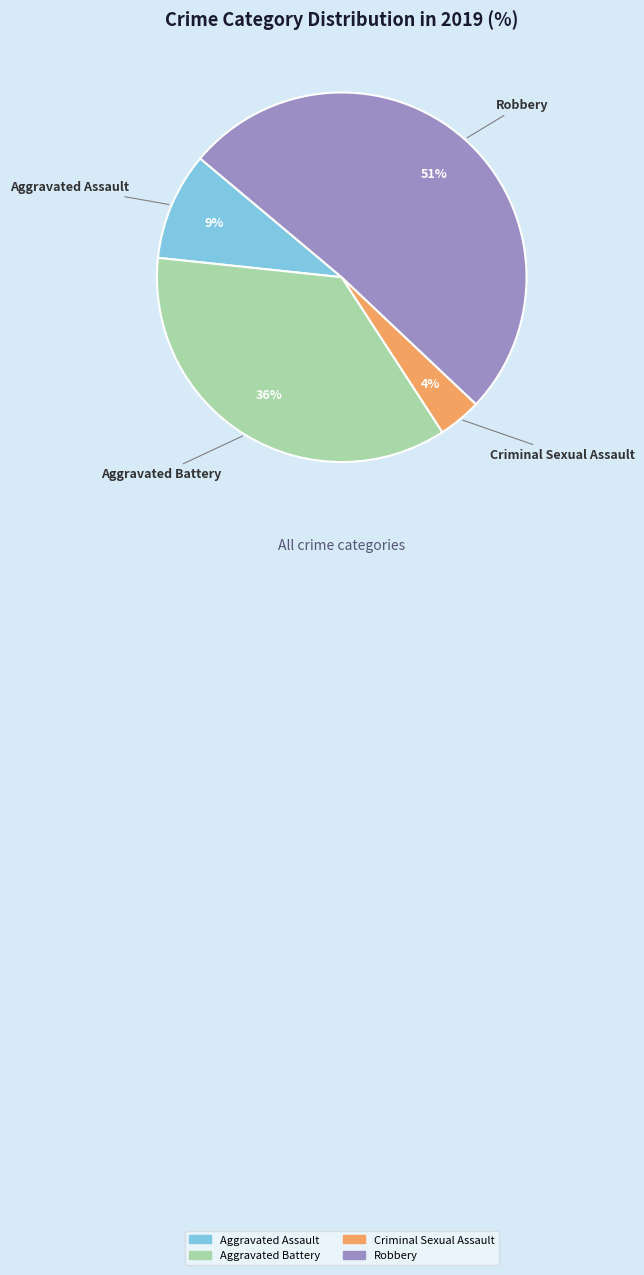

Is the sum of Criminal Sexual Assault and Aggravated Assault greater than half?

No